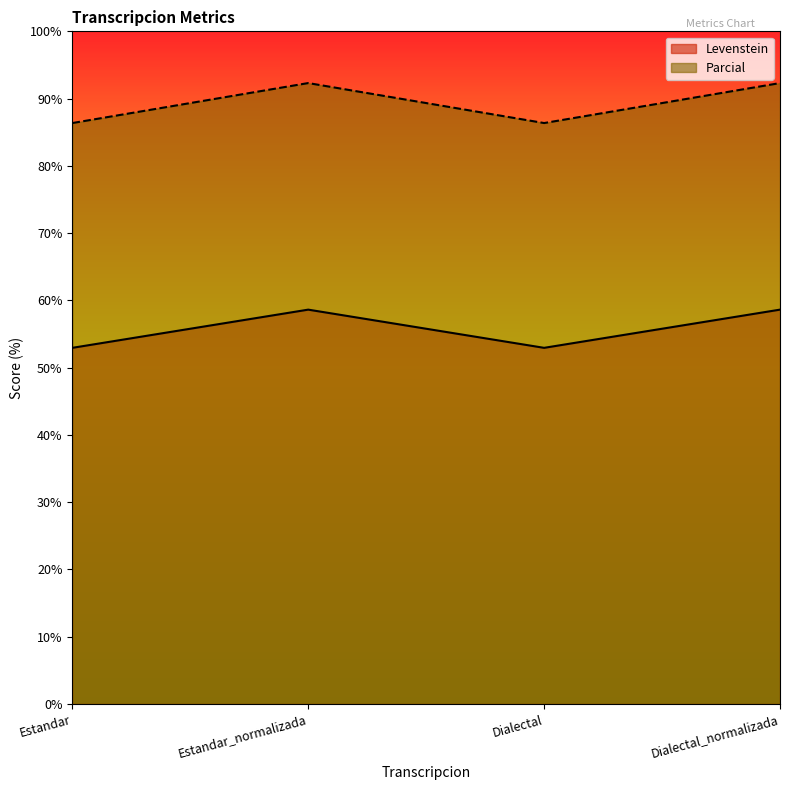

How many data points in Parcial are less than 92?

2